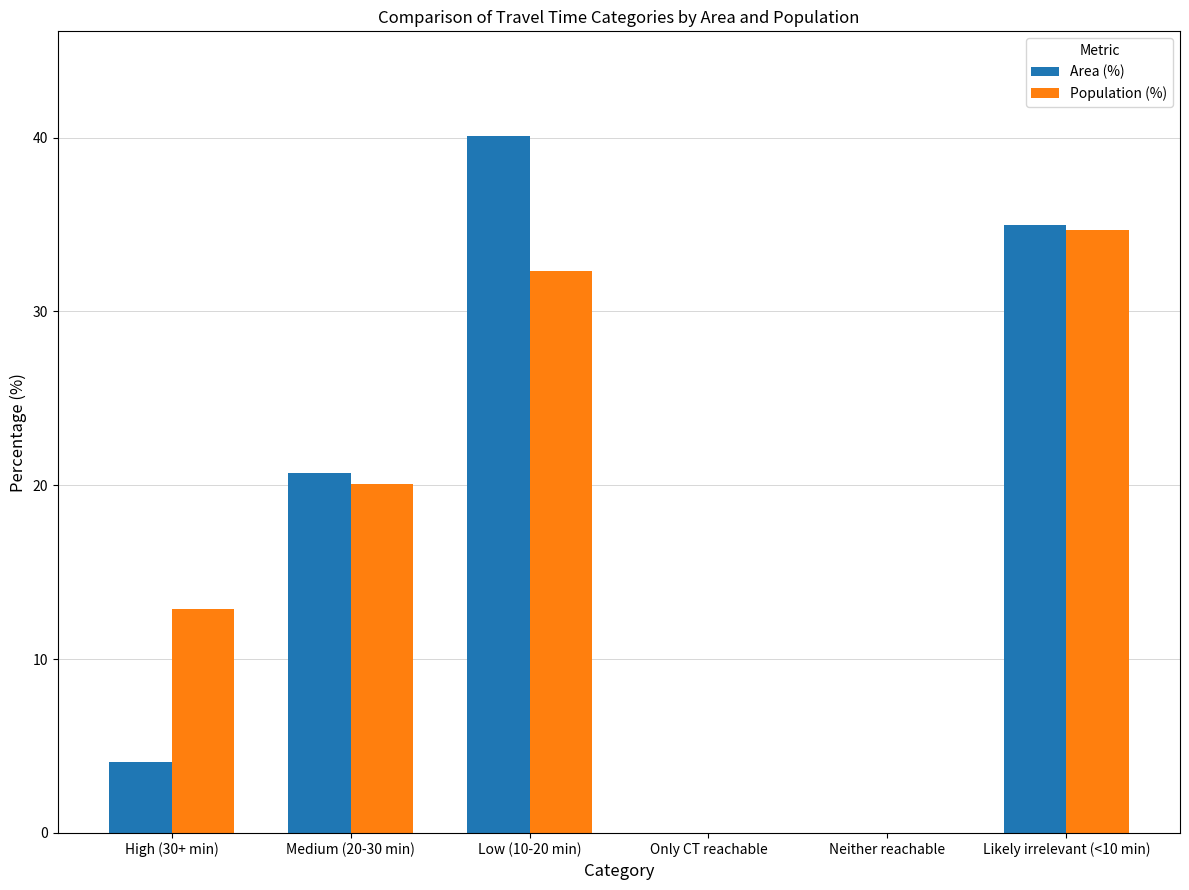

Are the bars horizontal?

No